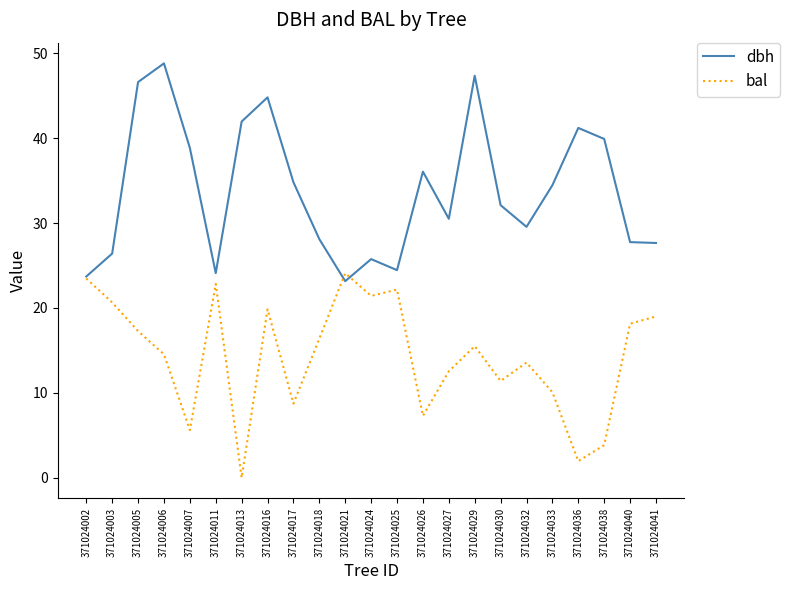

How many lines are shown in the chart?

2